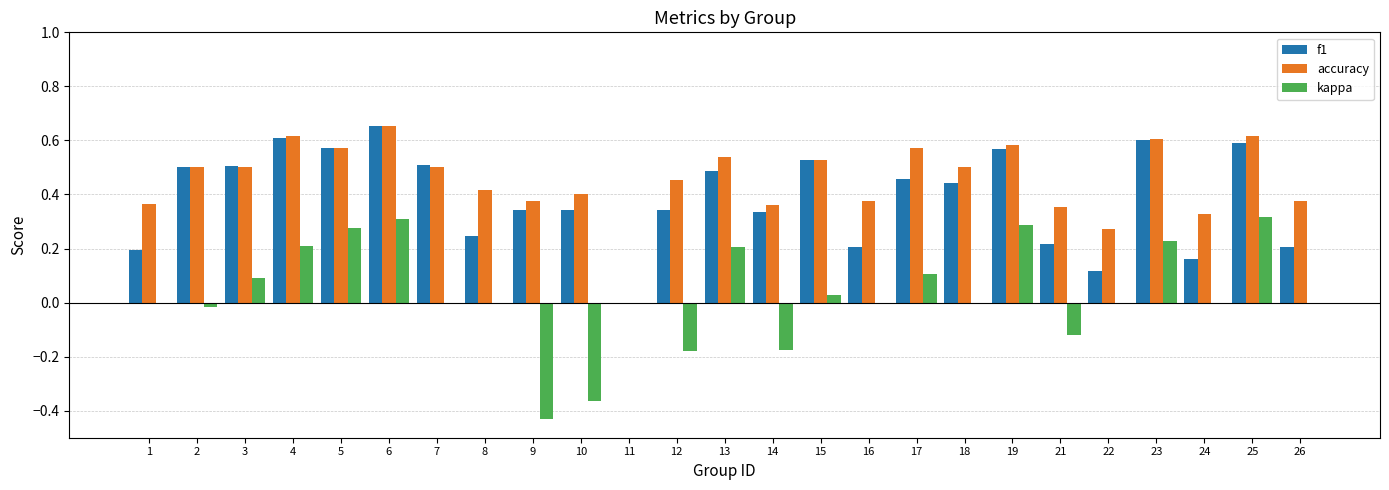

True or false: f1 has a value of 0.1 at 21.

False